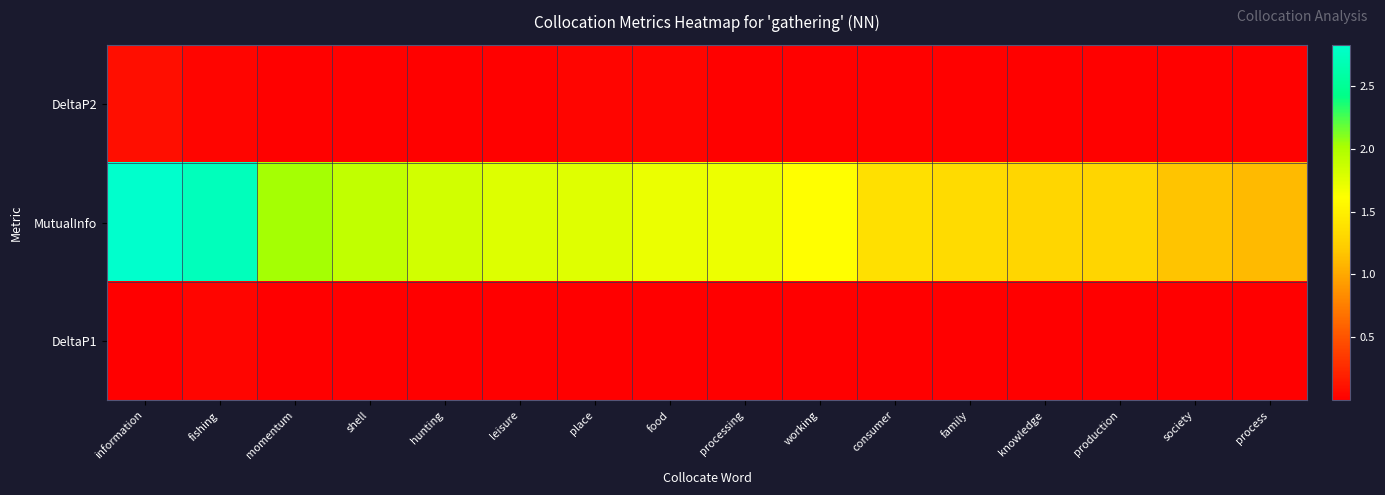

Which has a higher value, society or production?

production